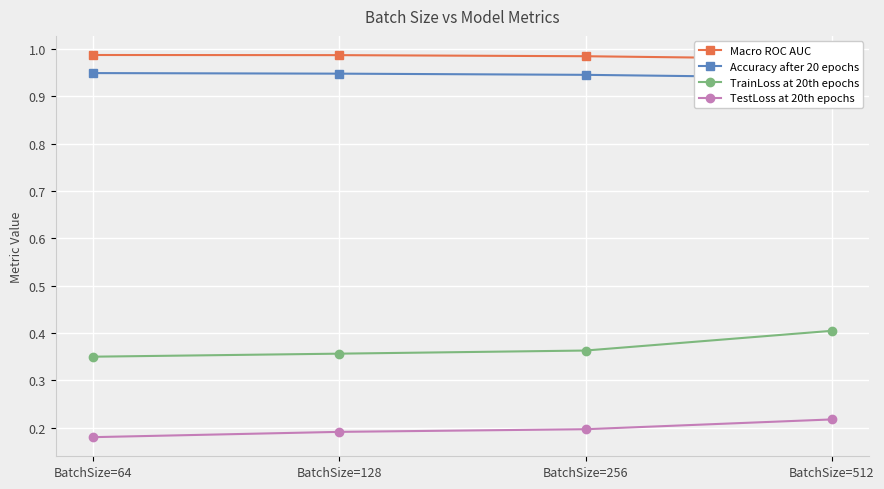

Which has a higher value, BatchSize=128 or BatchSize=256?

BatchSize=128